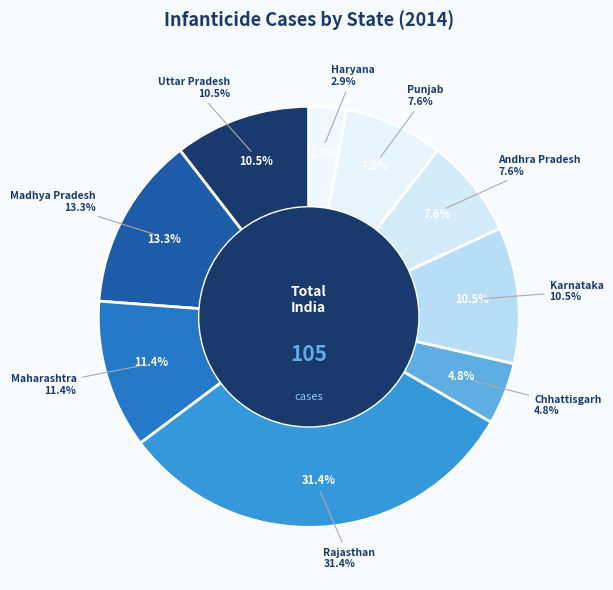

Does Karnataka represent more than half of the total?

No